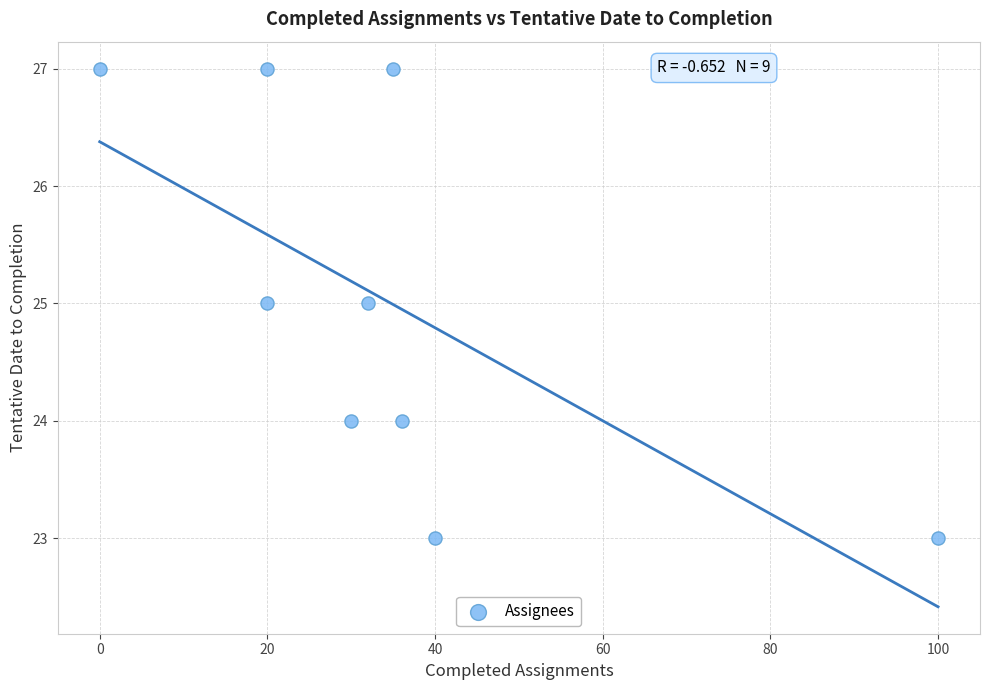

What is the average Y value?

25